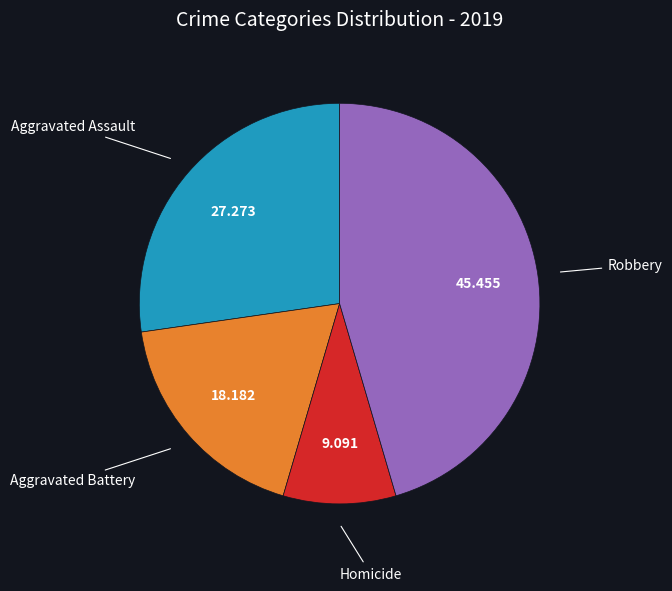

Is there any slice that represents more than half of the pie?

No